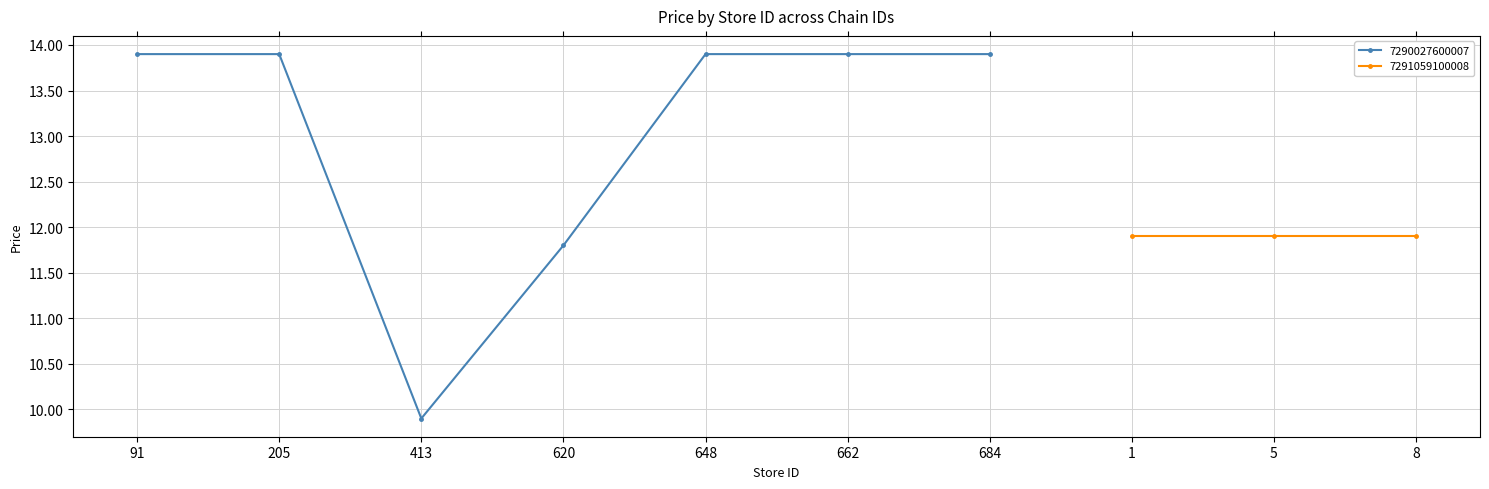

Rank the categories by value from highest to lowest.

91, 205, 648, 662, 684, 1, 5, 8, 620, 413